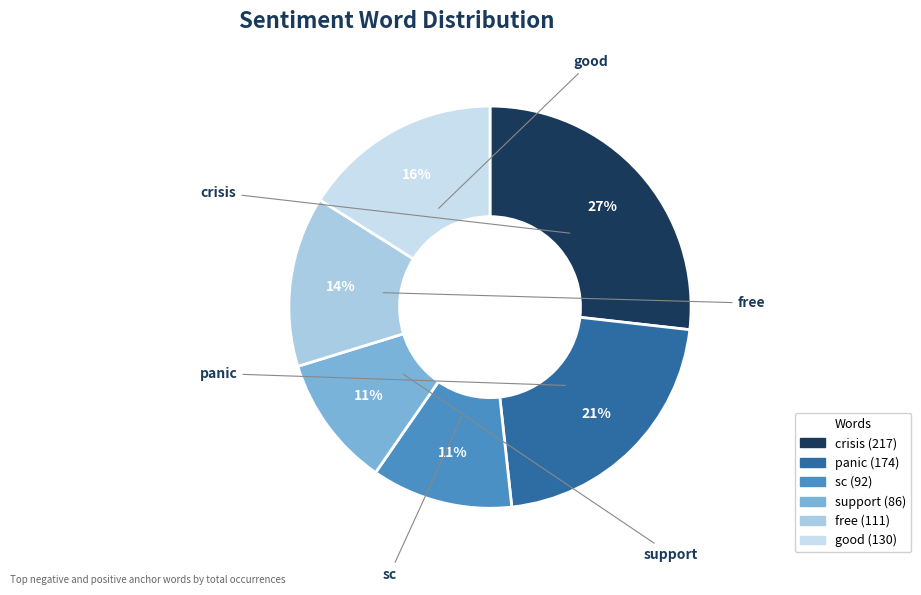

Is support the majority of the pie?

No